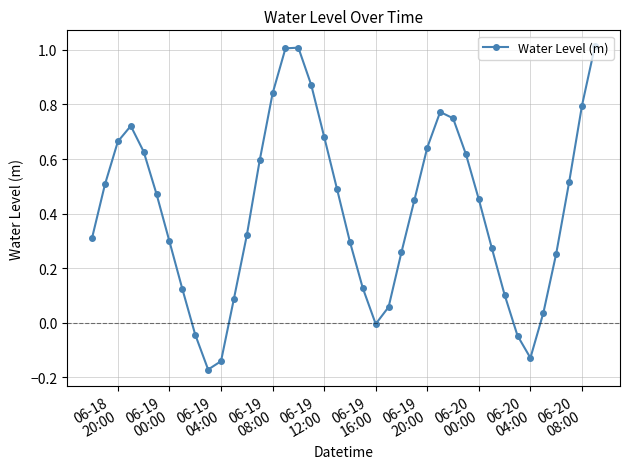

What is the greatest value displayed?

1.0